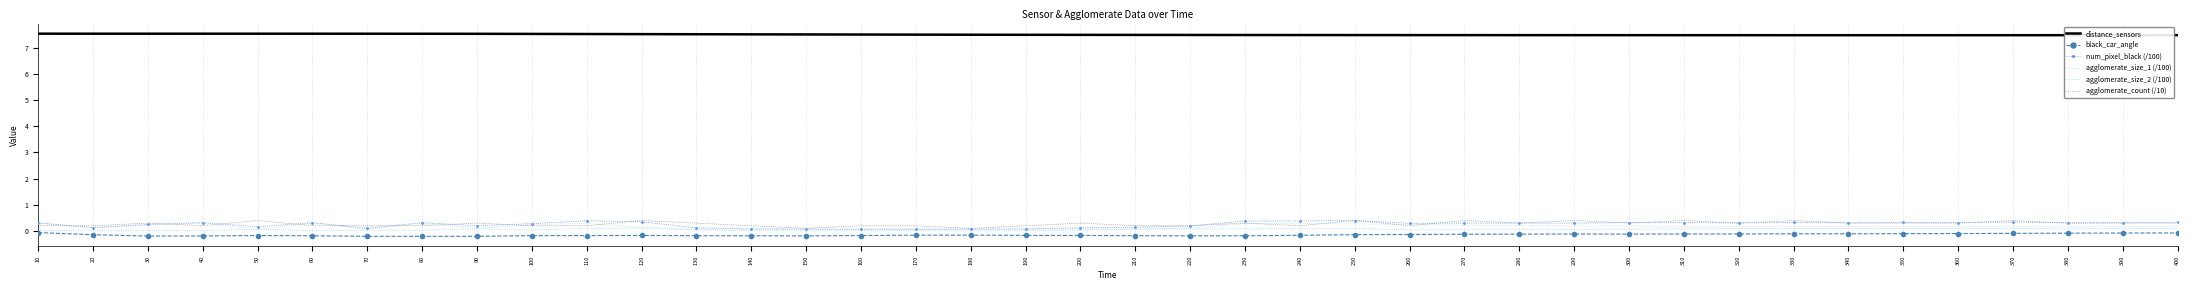

What are all the series names shown in the legend?

distance_sensors, black_car_angle, num_pixel_black (/100), agglomerate_size_1 (/100), agglomerate_size_2 (/100), agglomerate_count (/10)